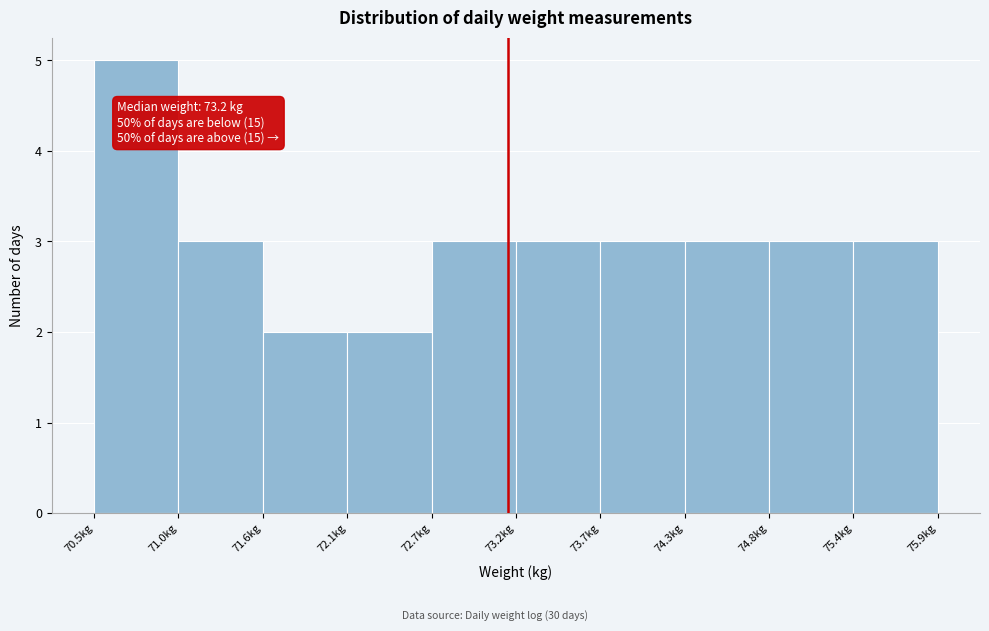

Over which range of the x-axis is the bar tallest?

70.50 to 71.04